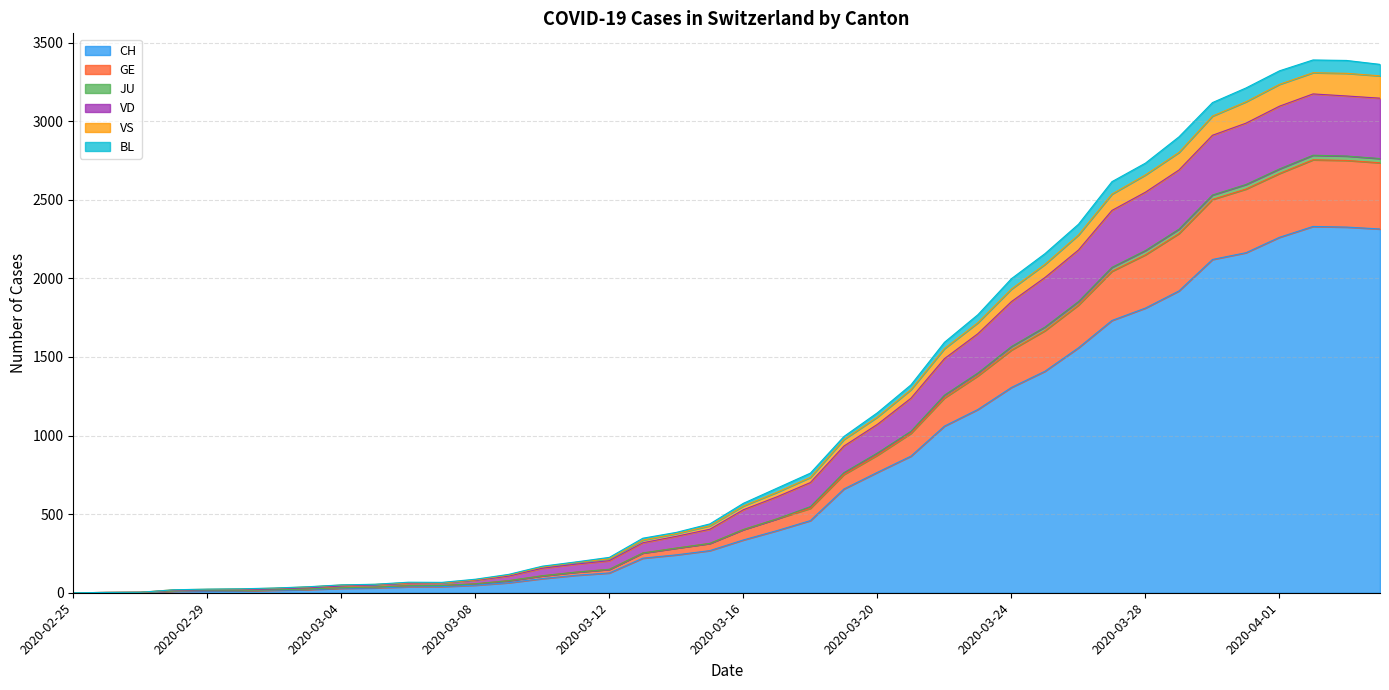

What is the value of the VS point at the 2nd from the left?

2